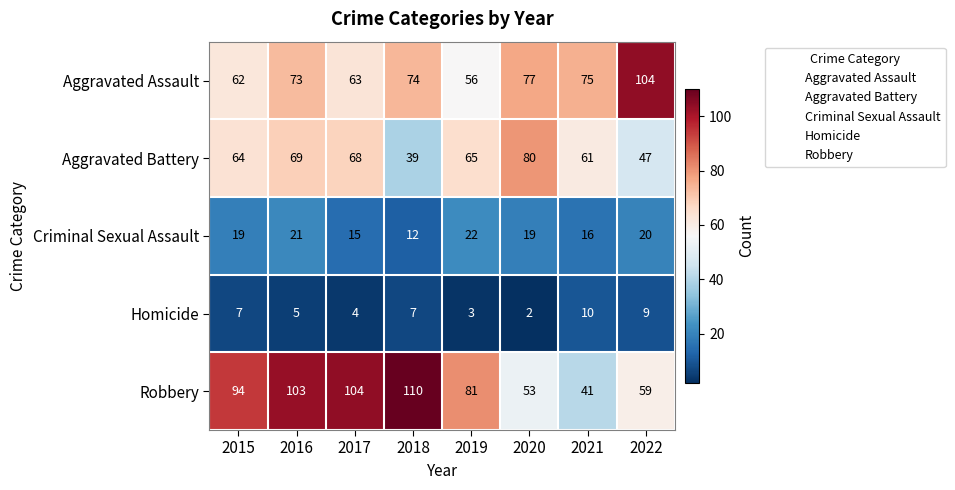

At which label does Criminal Sexual Assault reach its minimum?

2018